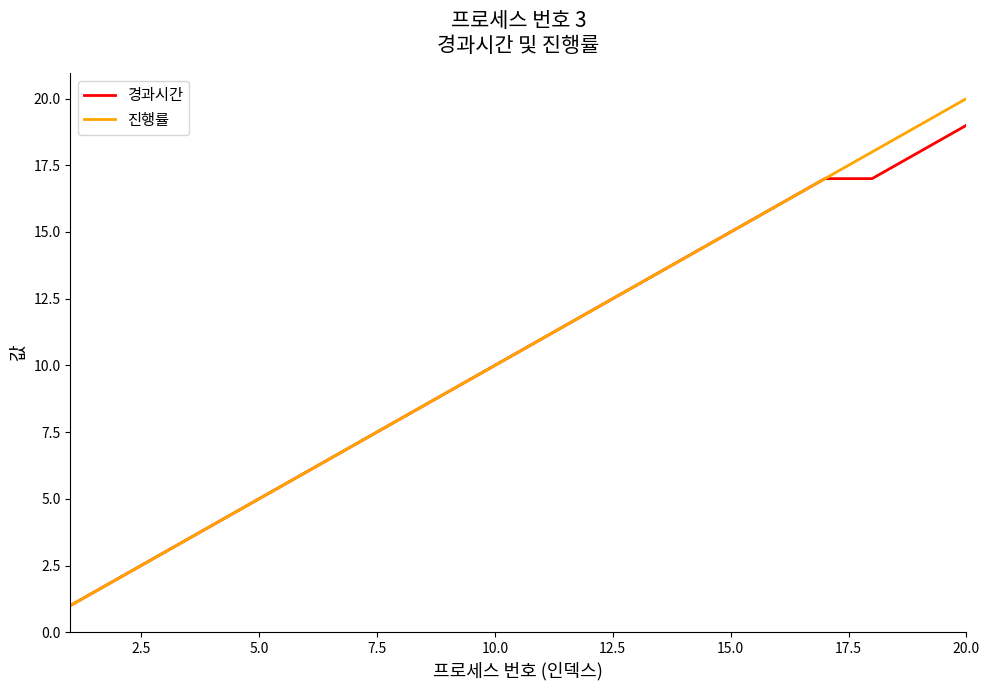

What is the average value of the 경과시간 series?

10